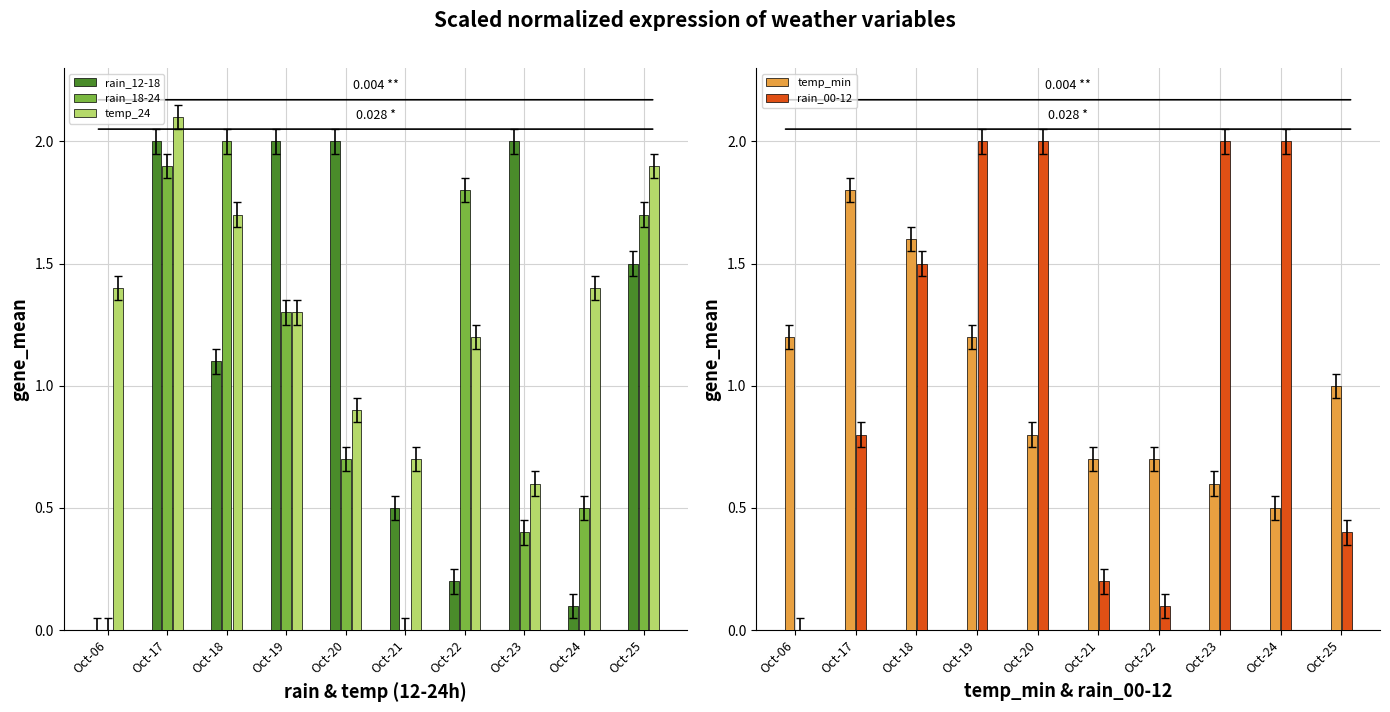

Which series changed the most between Oct-06 and Oct-22?

rain_18-24